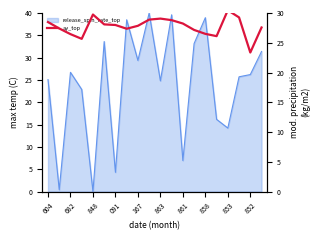

True or false: there are more than 0 points higher than both neighbors.

True